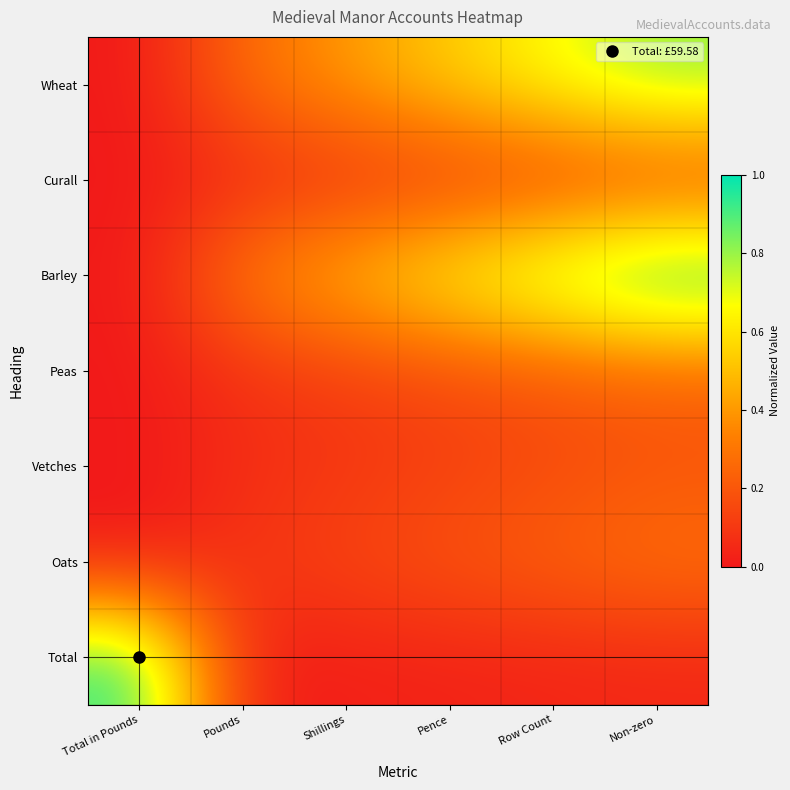

Which has a higher value, Row Count or Pence?

Row Count